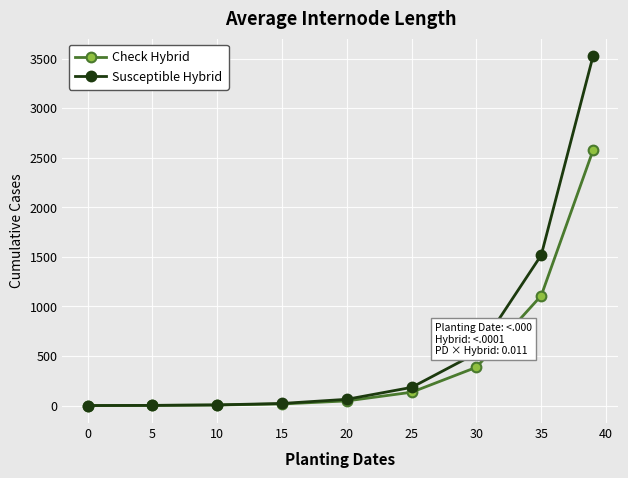

Rank the series by their average value, from lowest to highest.

Check Hybrid, Susceptible Hybrid